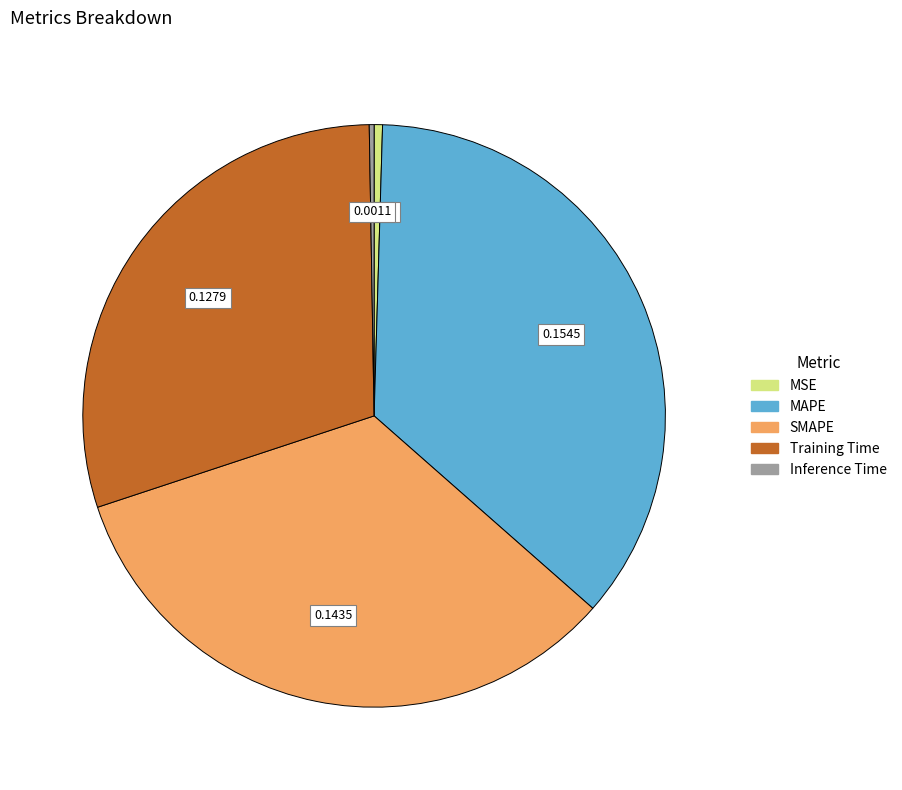

Does MAPE represent more than half of the total?

No